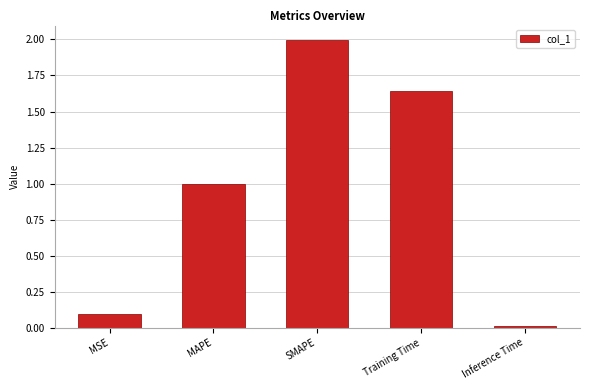

Rank the categories by value from lowest to highest.

Inference Time, MSE, MAPE, Training Time, SMAPE